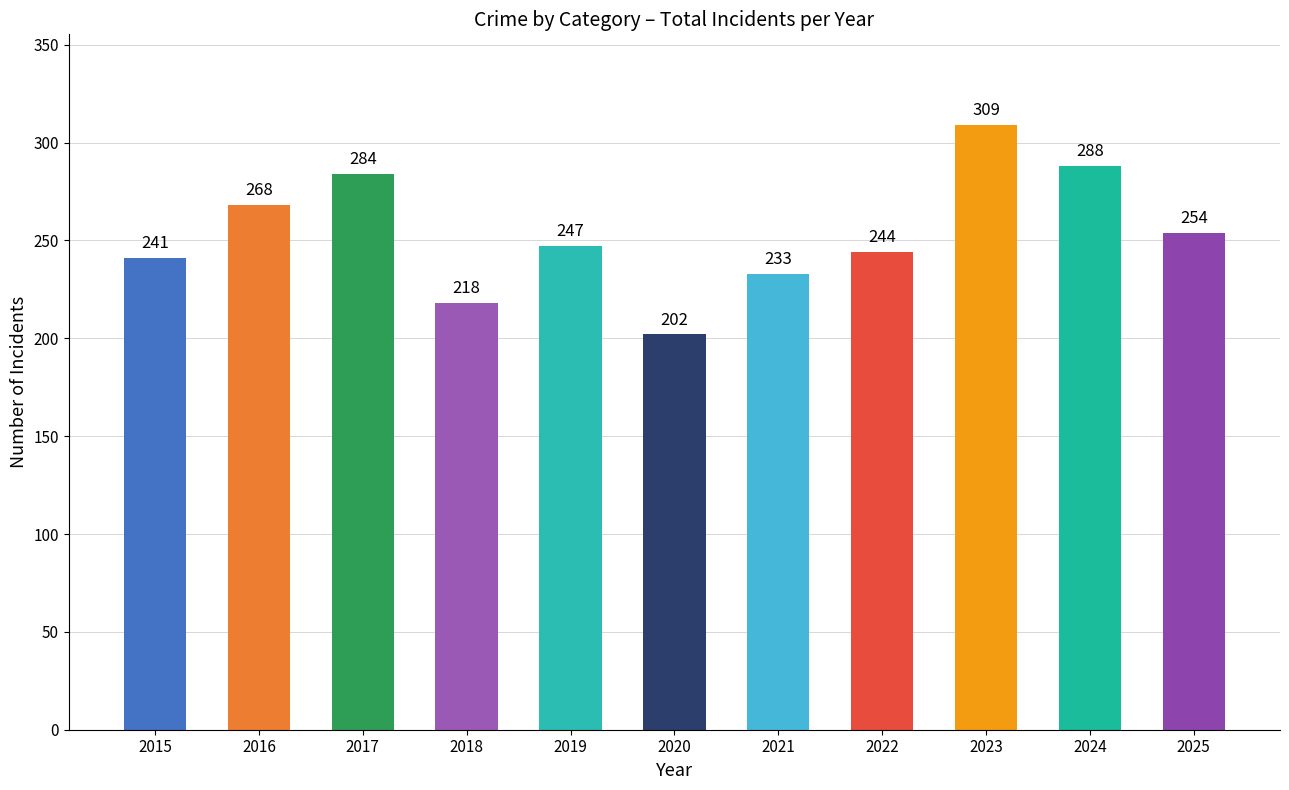

Rank the categories by value from lowest to highest.

2020, 2018, 2021, 2015, 2022, 2019, 2025, 2016, 2017, 2024, 2023